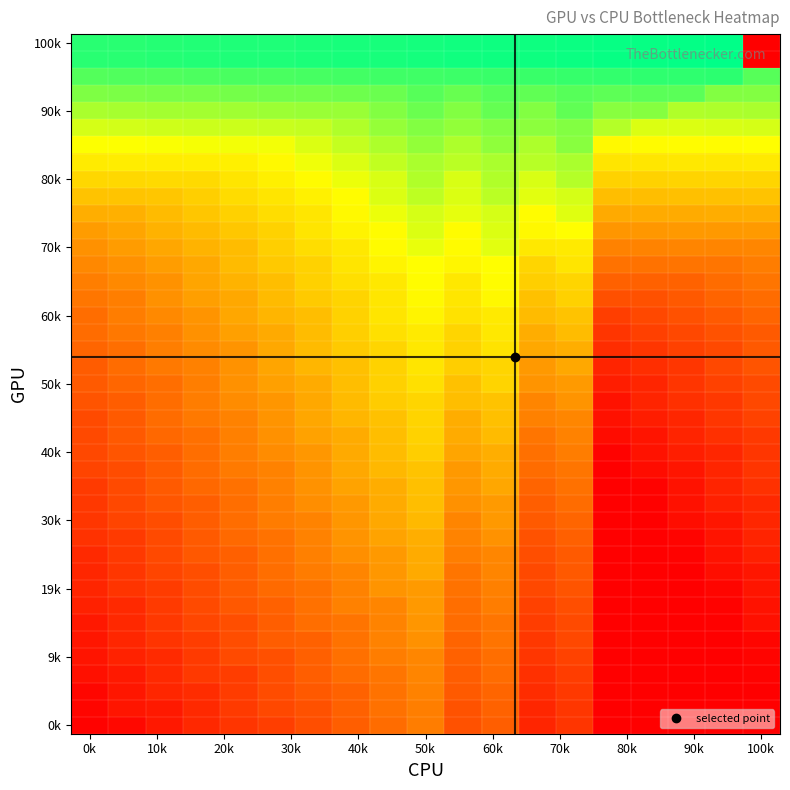

At how many categories does at least one series exceed 0?

19